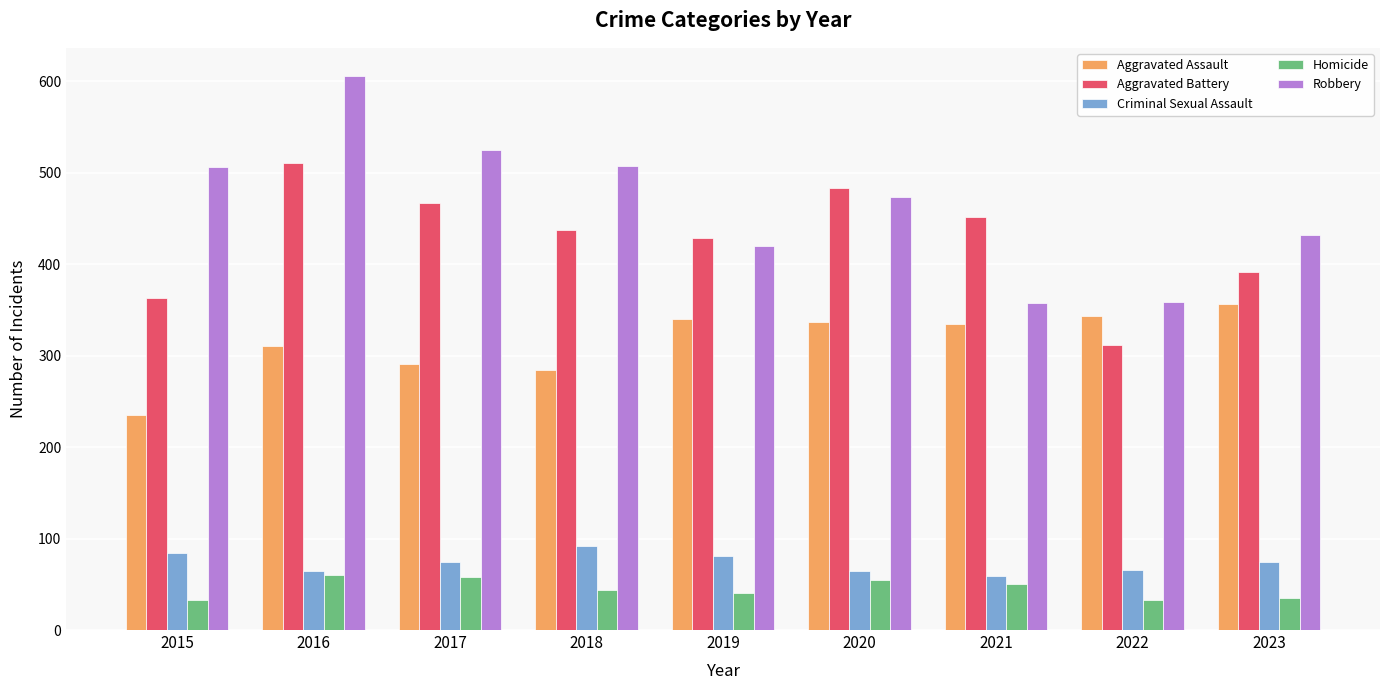

The Aggravated Battery series shows 685 at 2021. True or false?

False